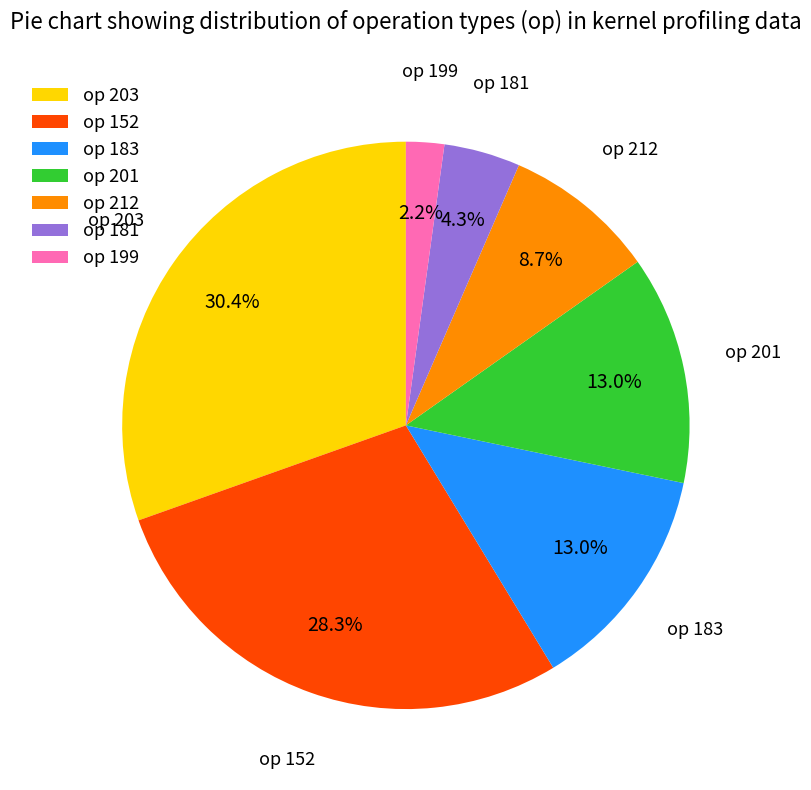

Is the sum of op 201 and op 212 greater than half?

No